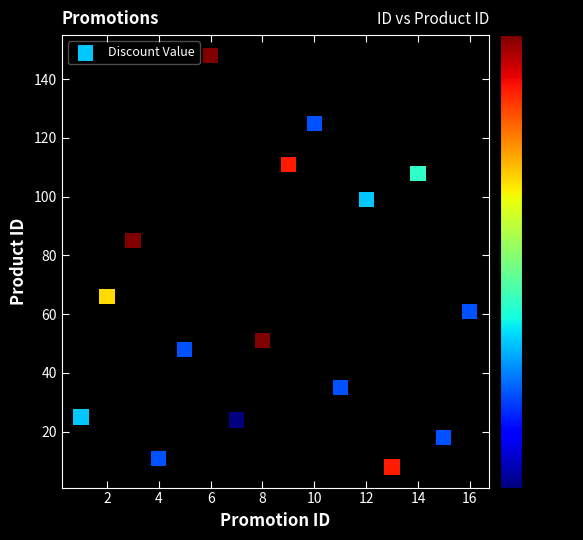

What Y value in the scatter plot is closest to 78?

85